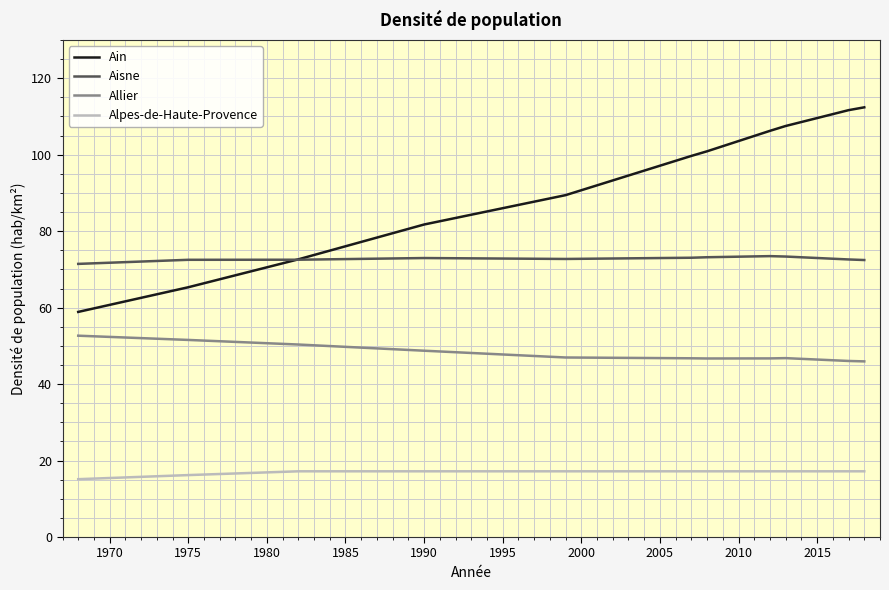

What is the sum of all Ain values?

1006.4